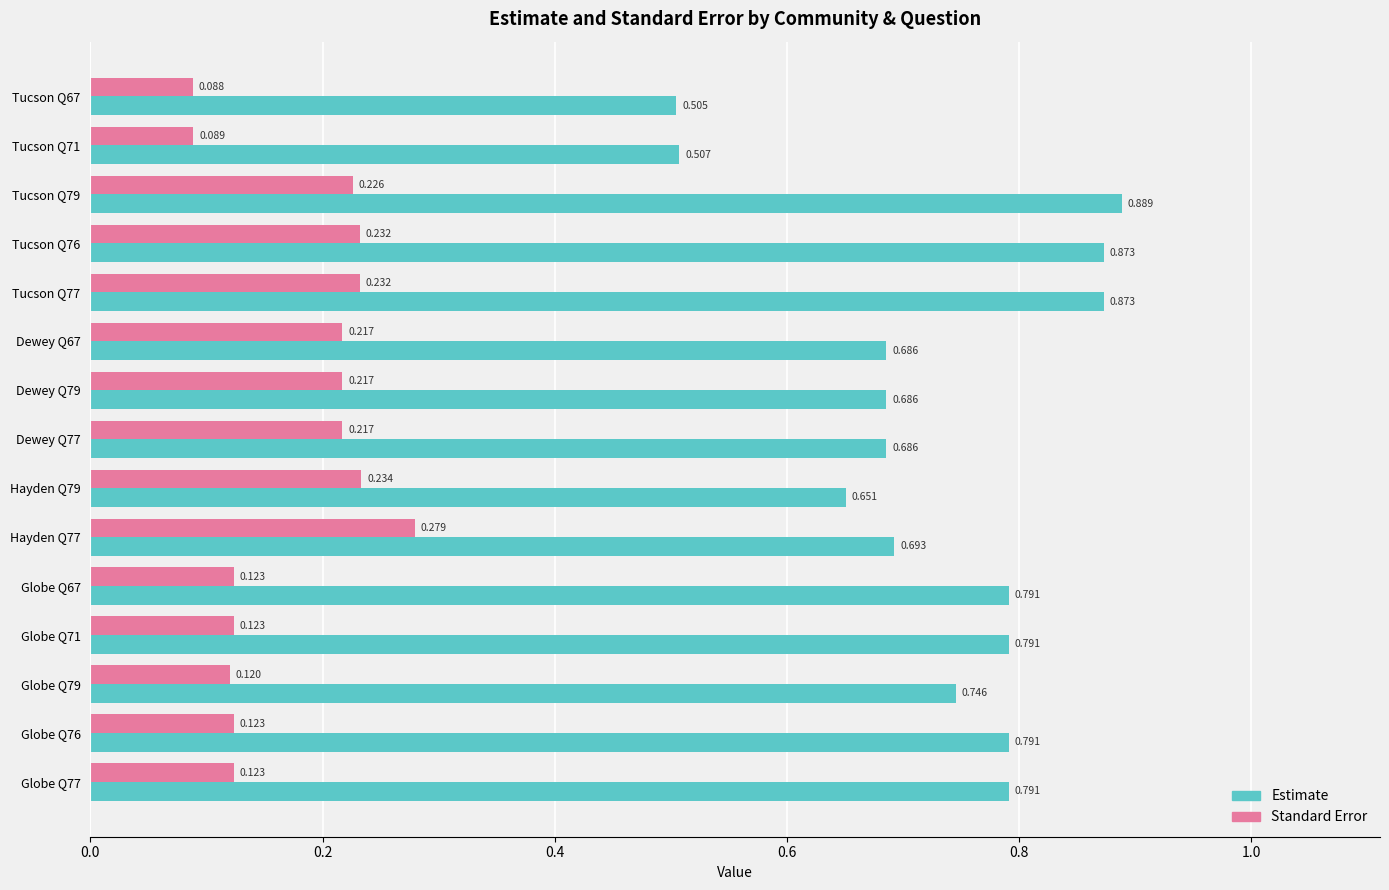

Which series has the largest total across all categories?

Estimate